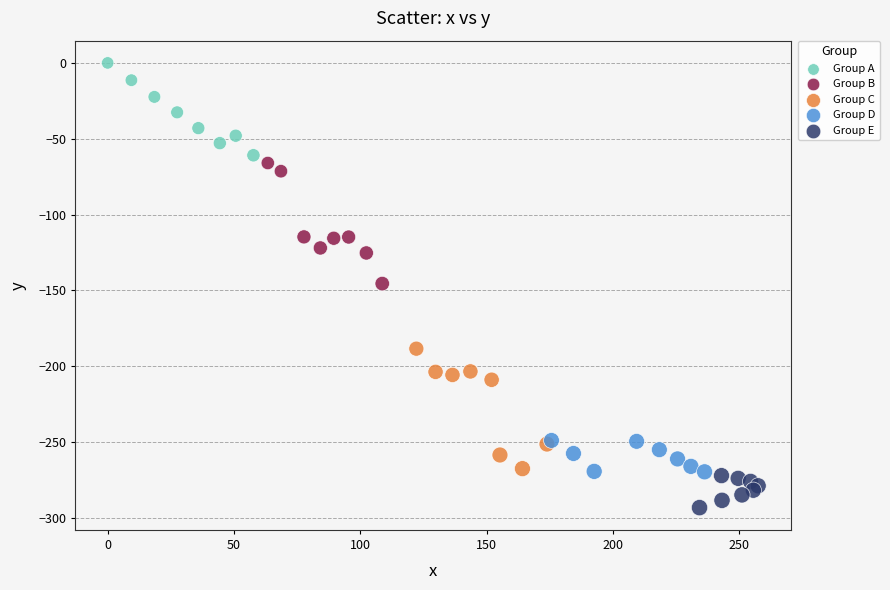

What are all the series names shown in the legend?

Group A, Group B, Group C, Group D, Group E